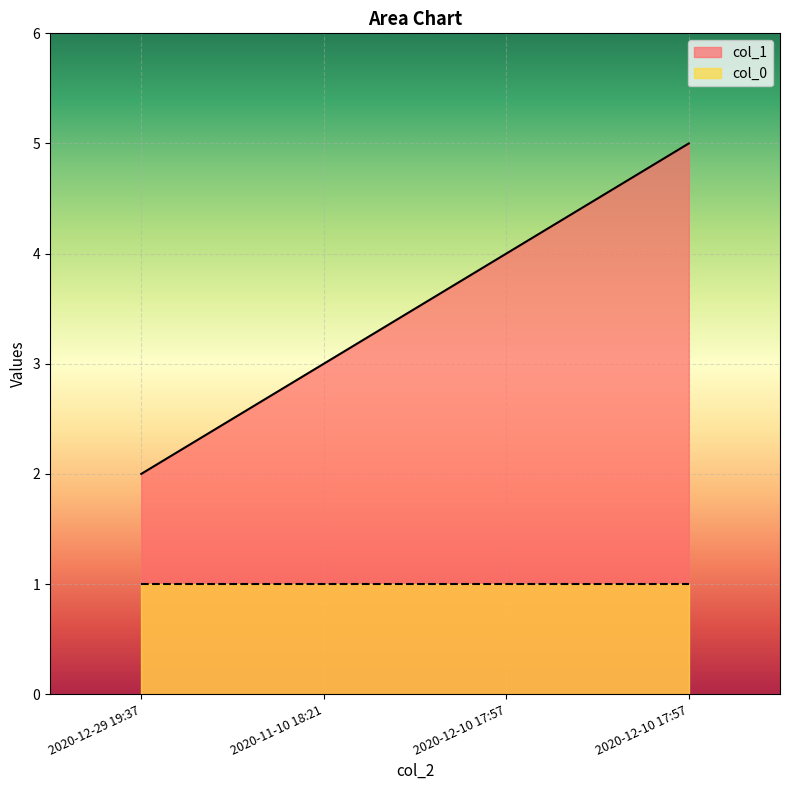

How many lines are shown in the chart?

2